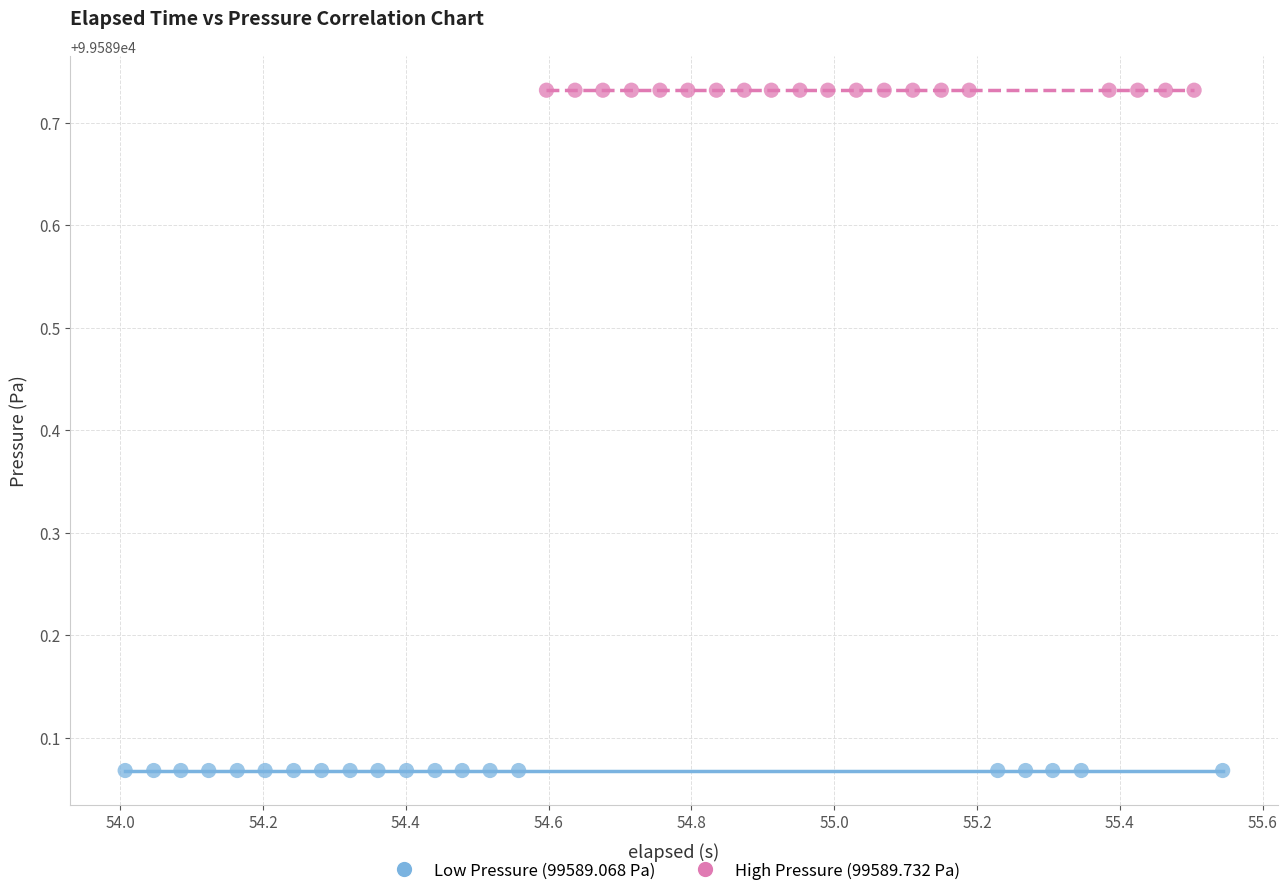

Which series contains the lowest Y value?

Low Pressure (99589.068 Pa)